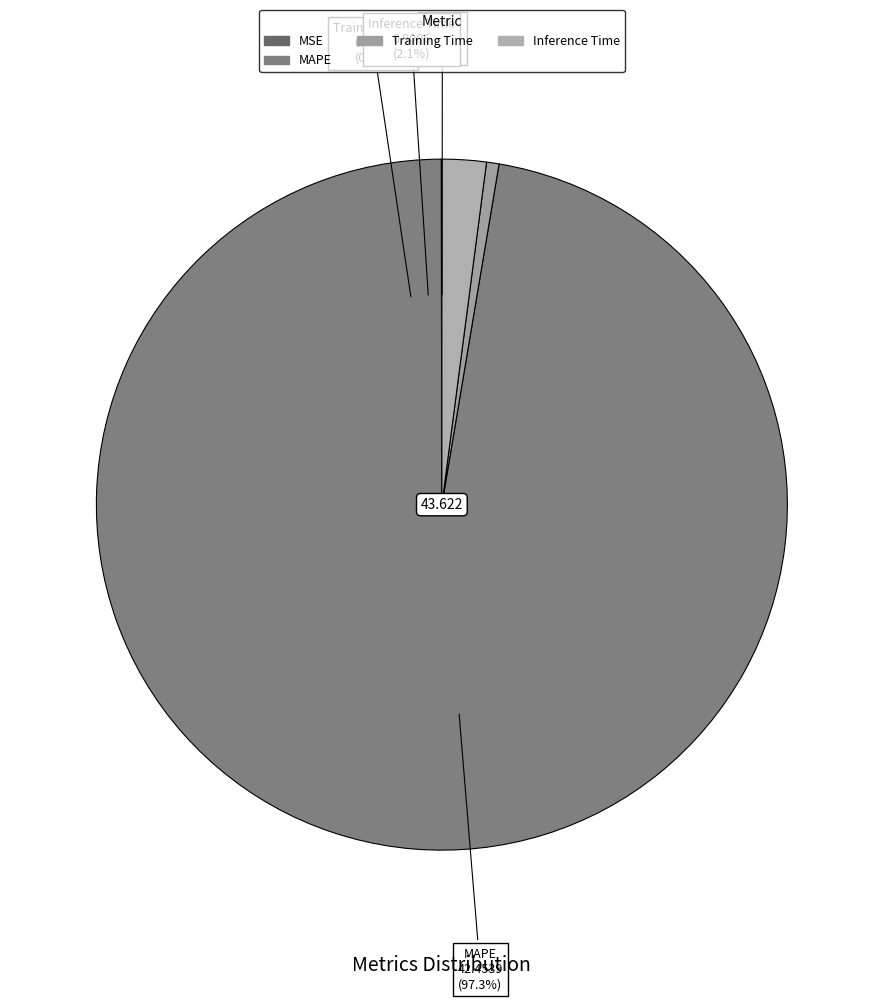

Which has a higher value, MSE or MAPE?

MAPE